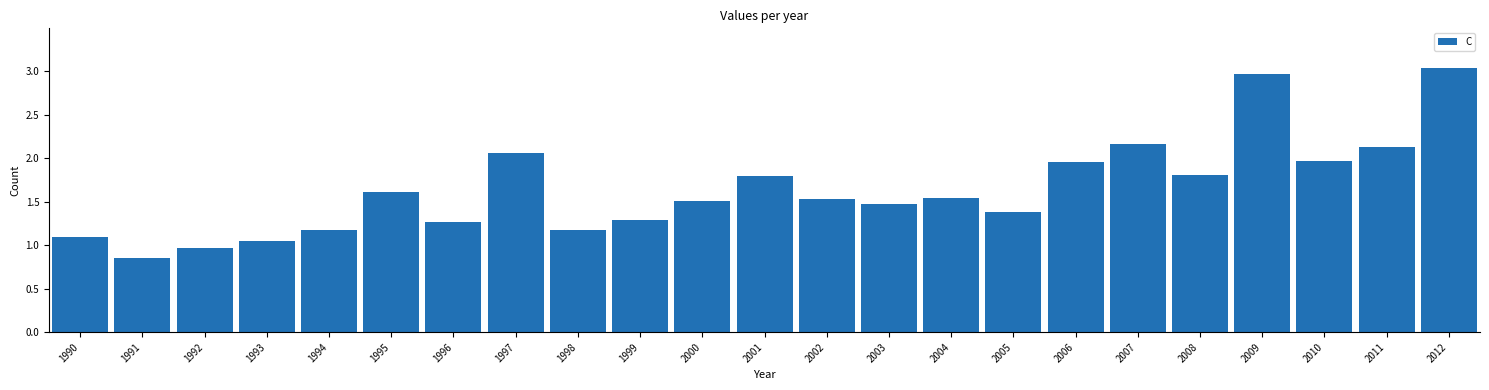

The chart shows a value of 1.0 at 1992. True or false?

True